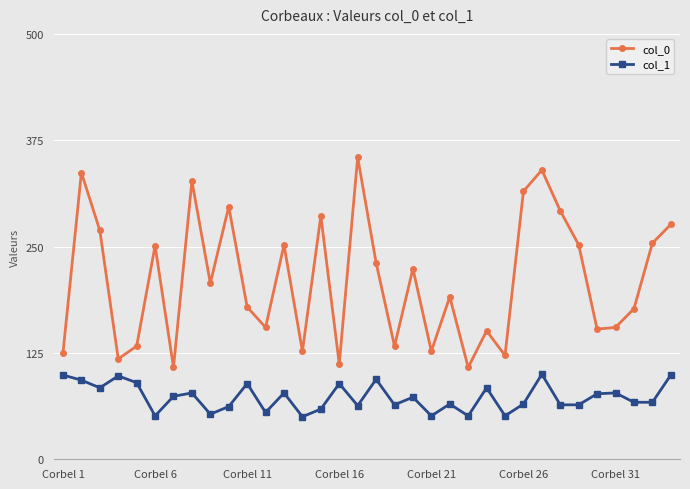

What is the minimum value shown in the chart?

50